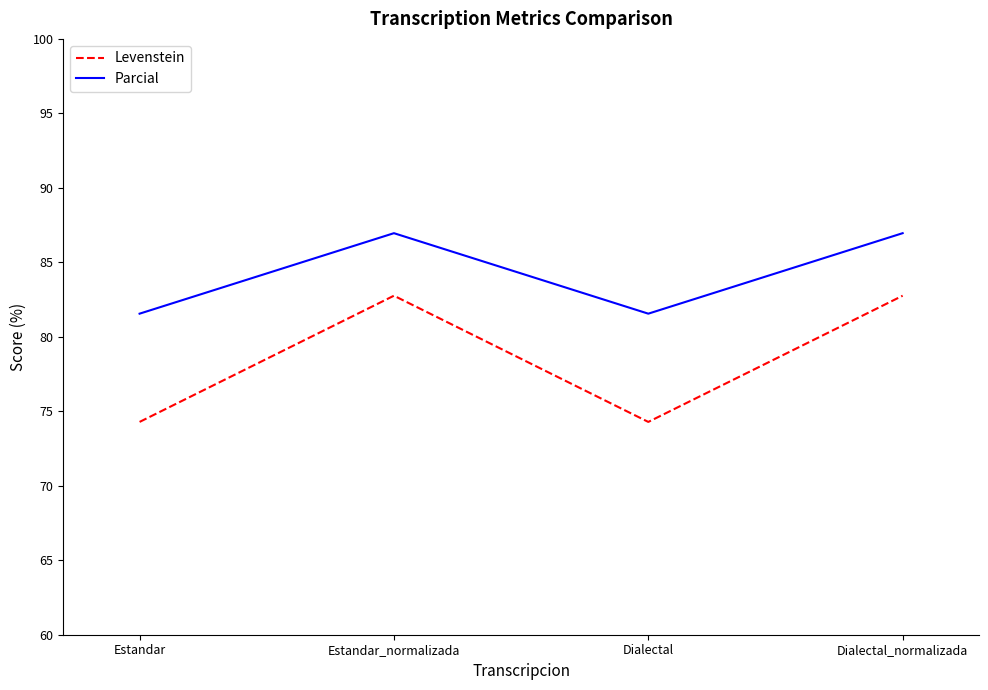

What is the maximum value shown in the chart?

87.0